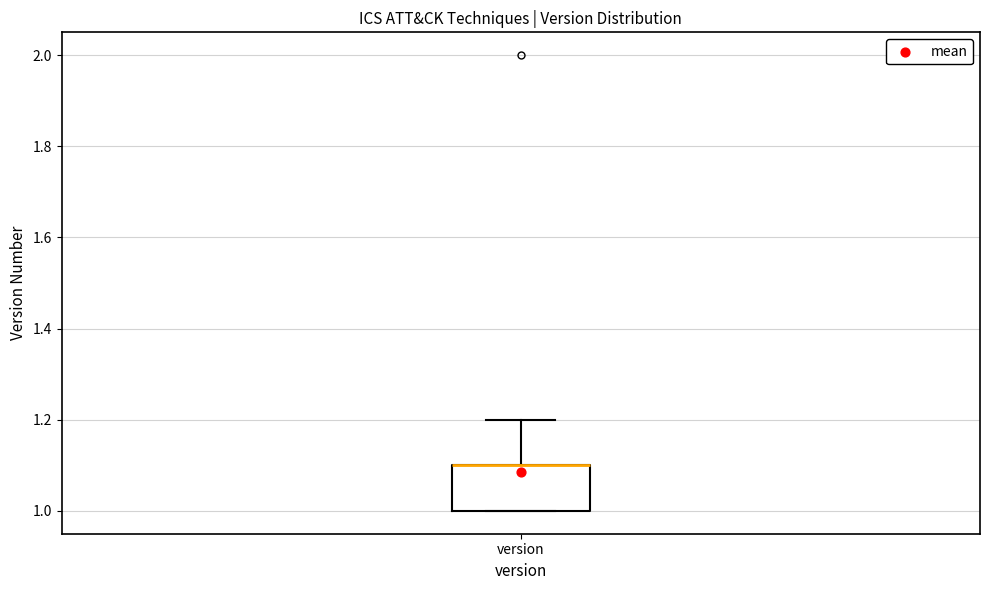

Transcribe this box plot: give where the median line is, the range the box spans, and where the two whiskers end, as read against the y-axis. The values are not printed on the chart, so give them approximately, as read against the axis.

median 1.1 (drawn on the box's upper edge), box 1.0 to 1.1, whiskers 1.0 to 1.2